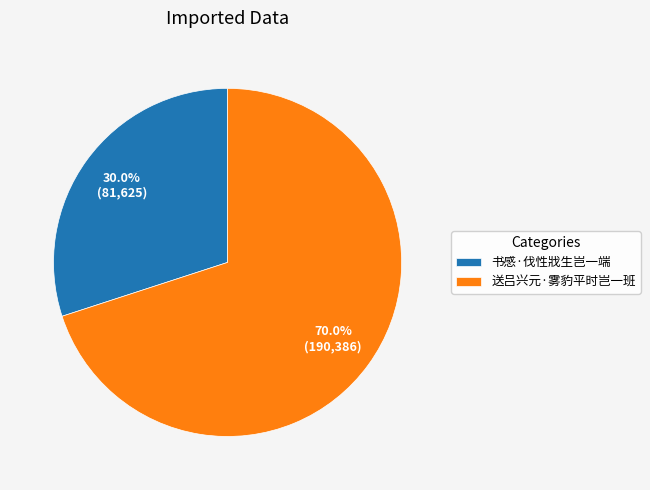

To the nearest percent, what is the combined percentage of 送吕兴元·雾豹平时岂一班 and 书感·伐性戕生岂一端?

100%